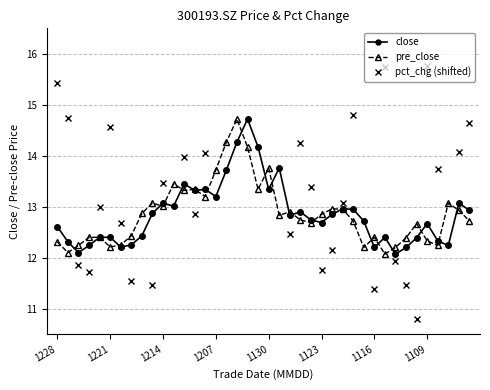

True or false: close has a value of 4.1 at 1228.

False